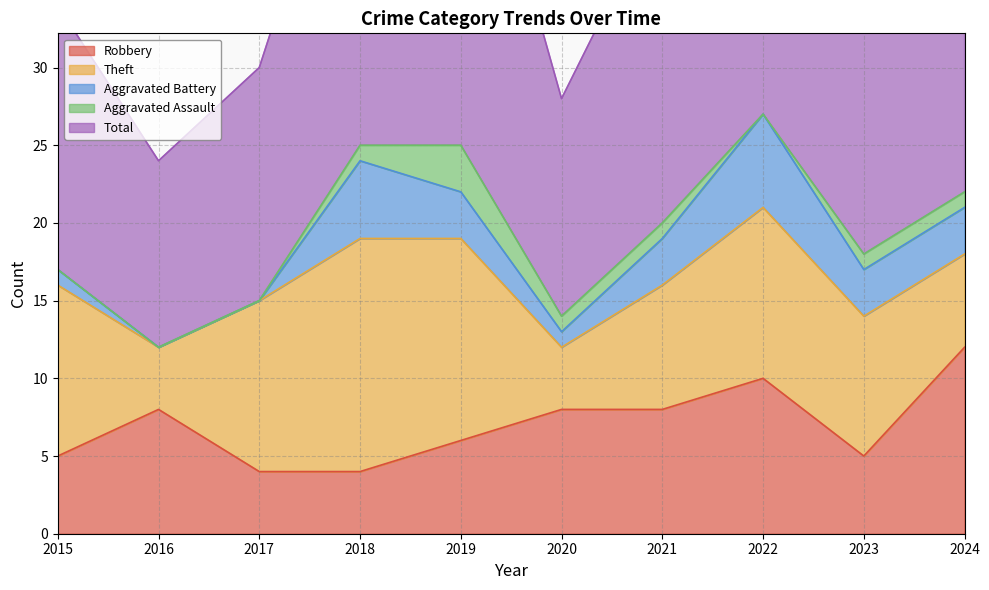

Does the chart have visible grid lines?

Yes